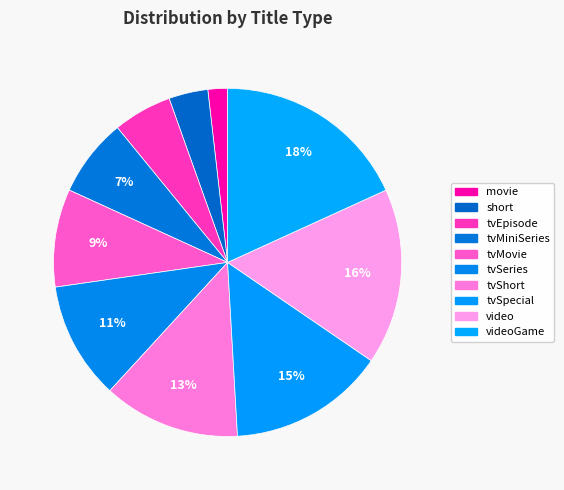

Is there any slice that represents more than half of the pie?

No